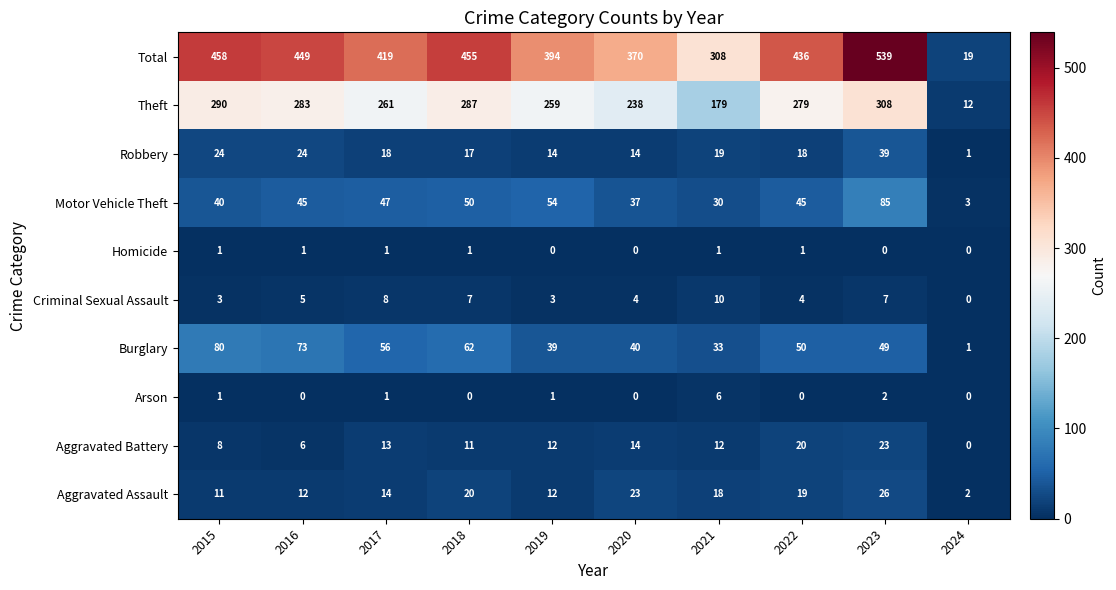

At which category is the sum across all series the highest?

2023